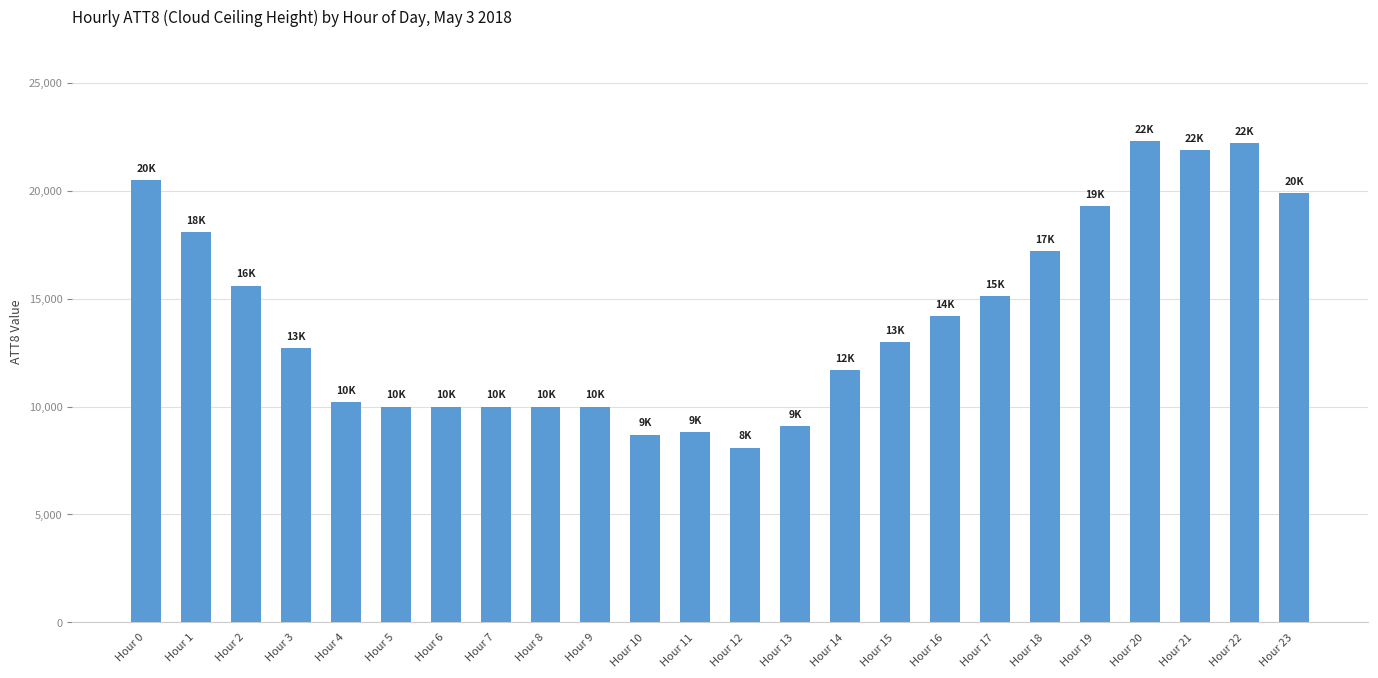

Which category has the lowest value across all series?

Hour 12